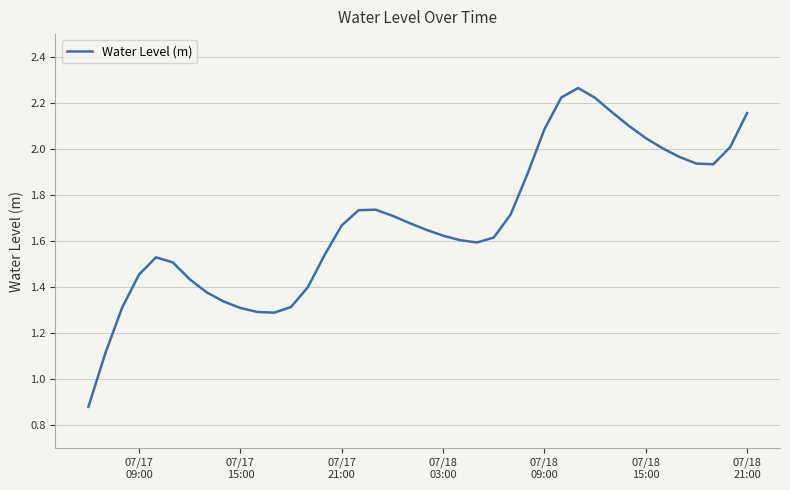

Is this an area chart (filled region under the line)?

No